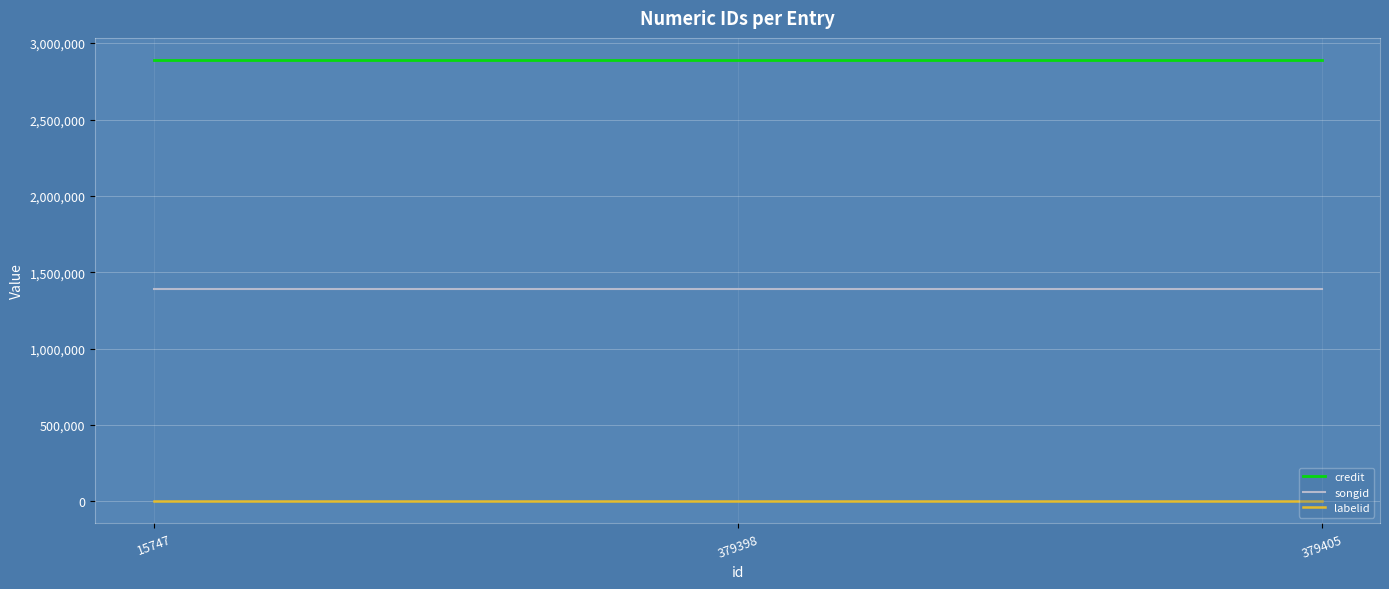

List the series in order of their overall mean, highest first.

credit, songid, labelid